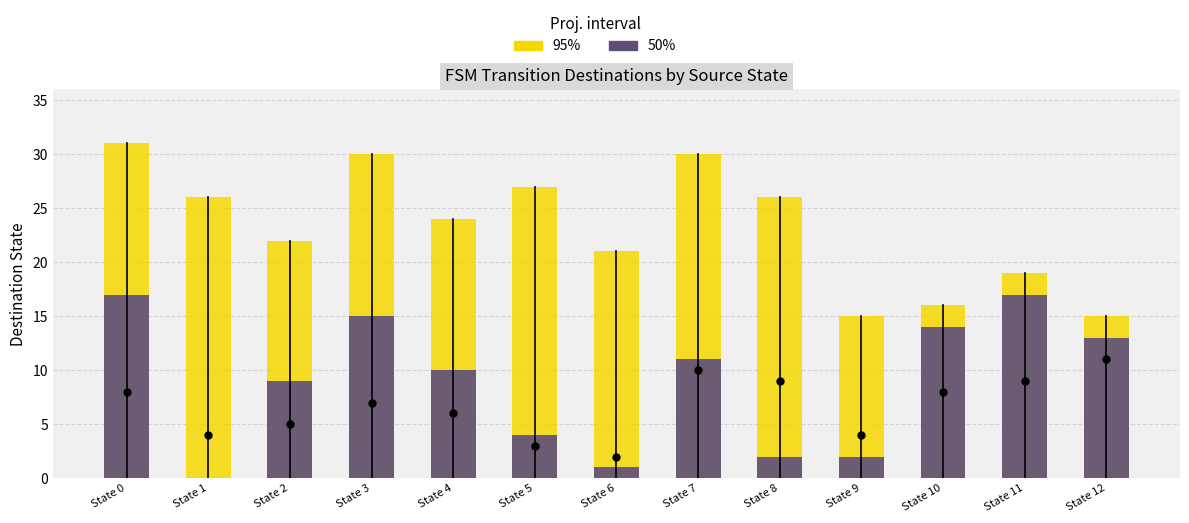

Is it true that 95% equals 33 at State 11?

False